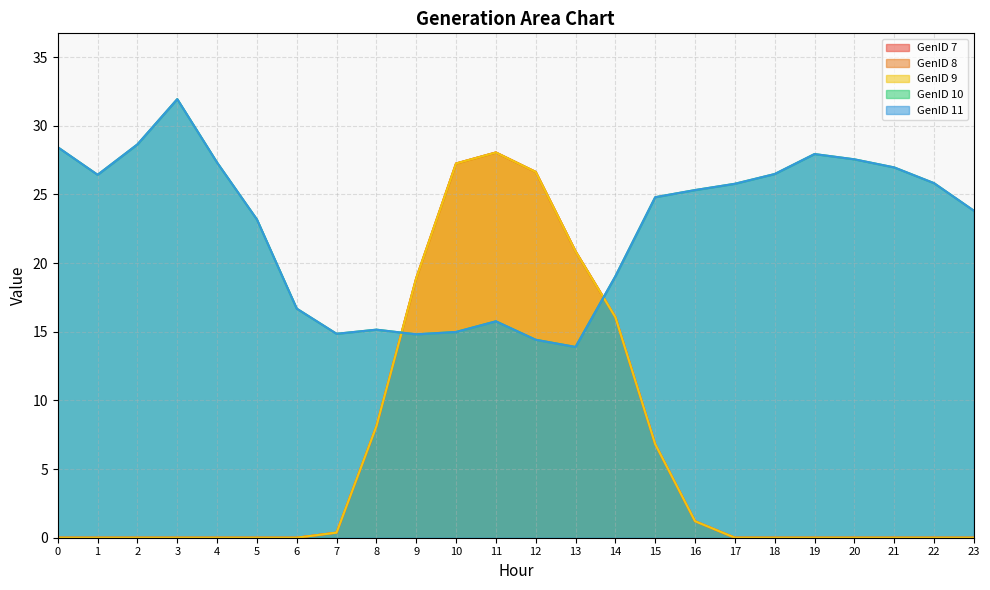

Between which two adjacent categories do GenID 11 and GenID 9 first intersect?

8 and 9